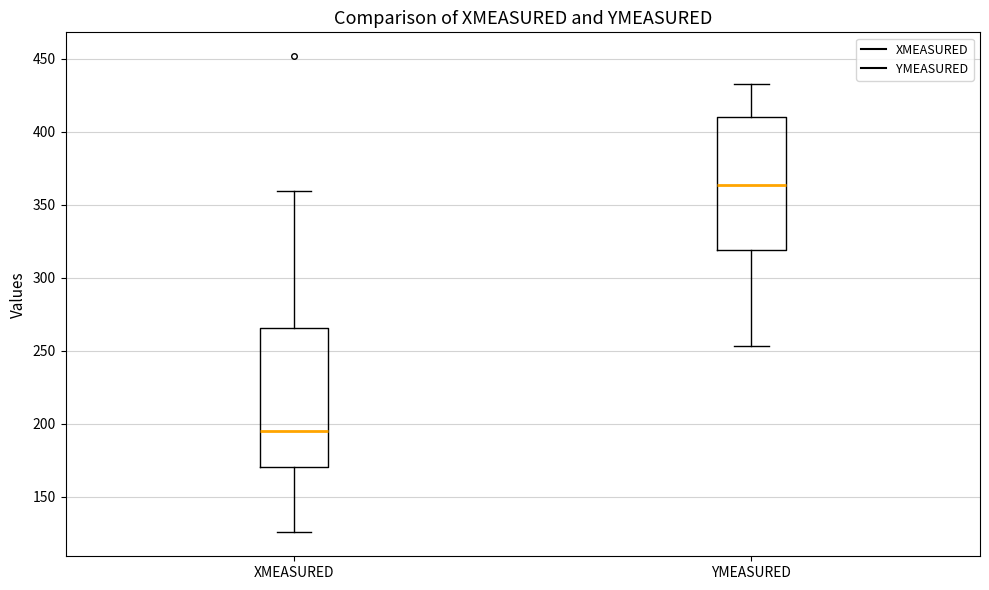

Where does the median line of the box for YMEASURED sit on the y-axis? The values are not printed on the chart, so give them approximately, as read against the axis.

365